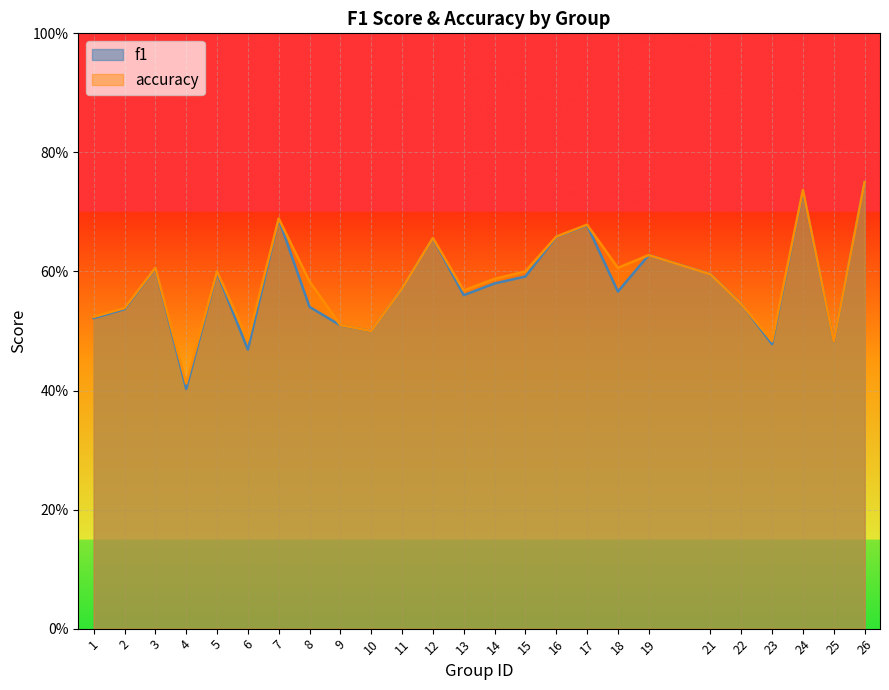

Which category has the highest value across all series?

26